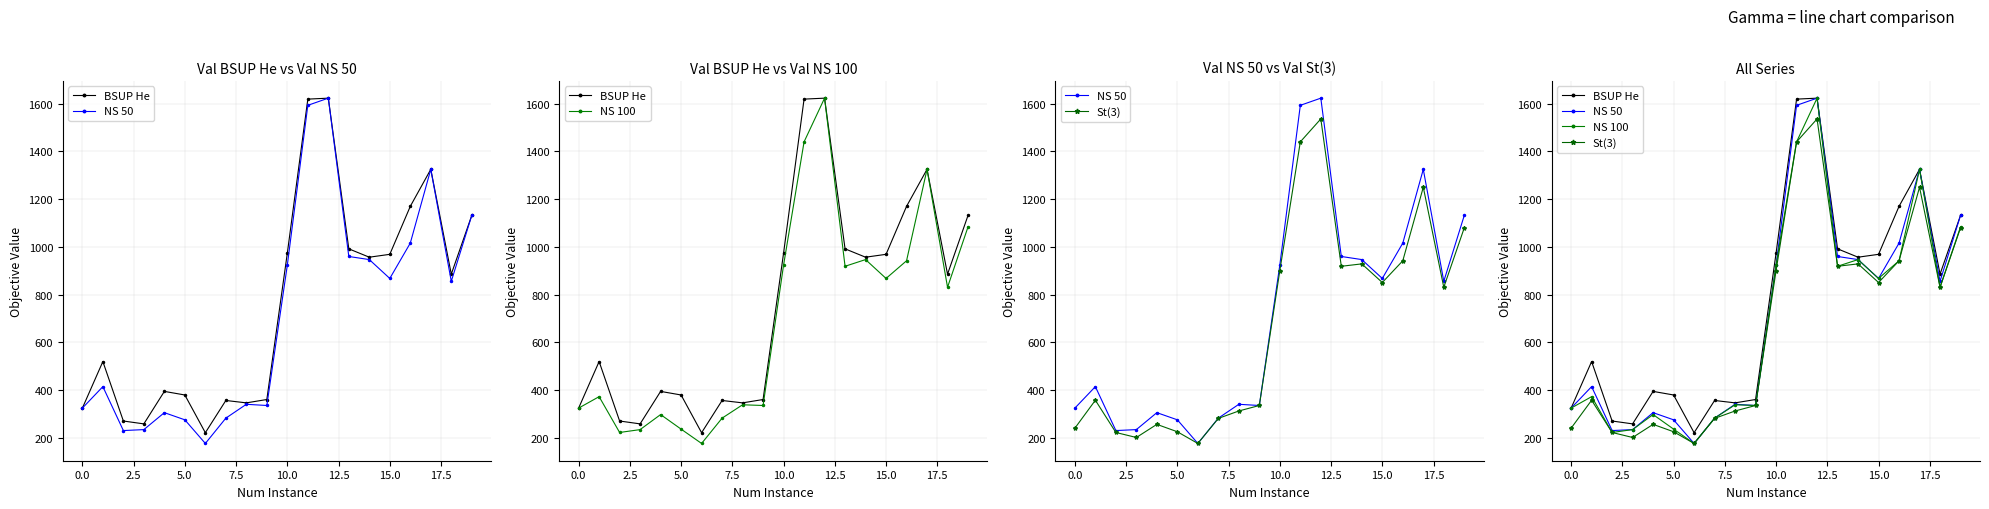

What is the difference between the maximum and minimum values in the NS 100 series?

1446